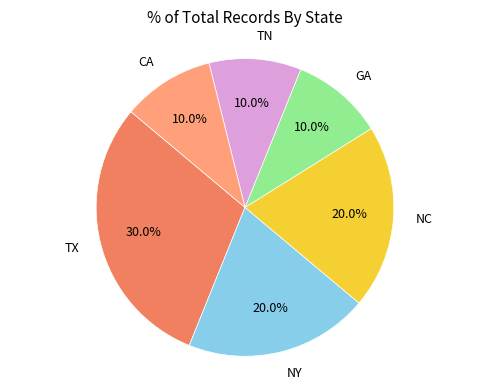

Count the number of slices in the pie.

6